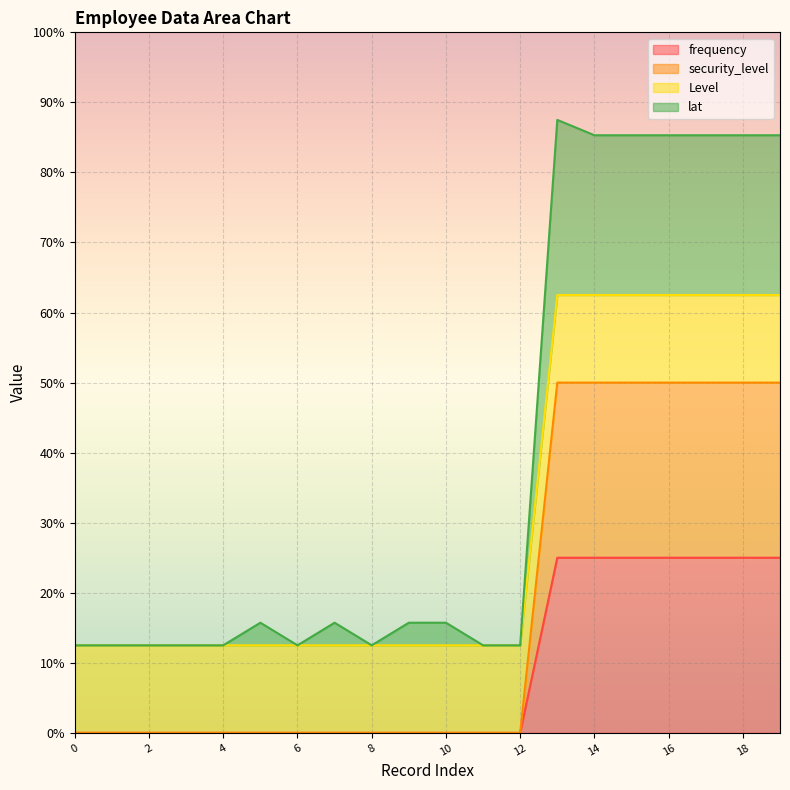

Which has a higher value, 2 or 16?

16